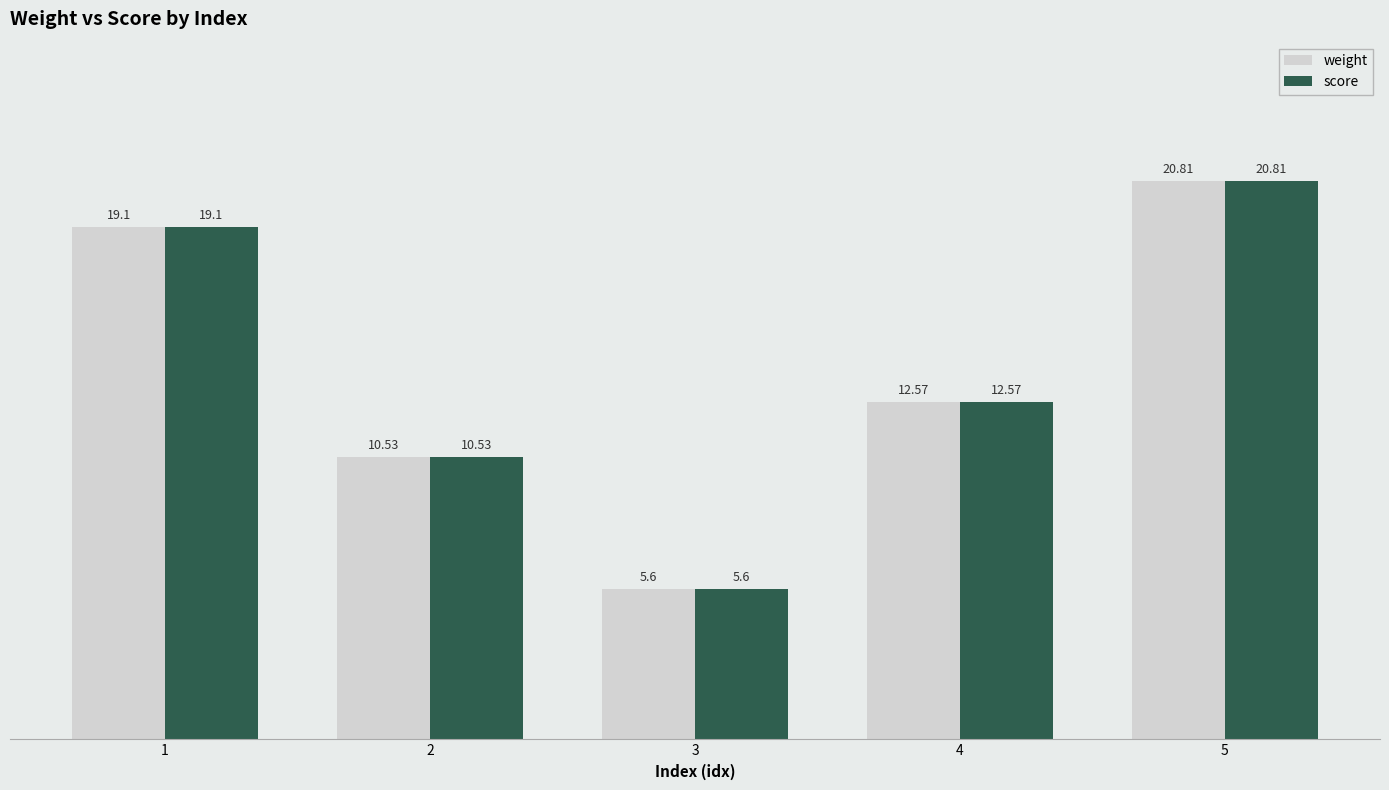

The score series shows 12.6 at 4. True or false?

True